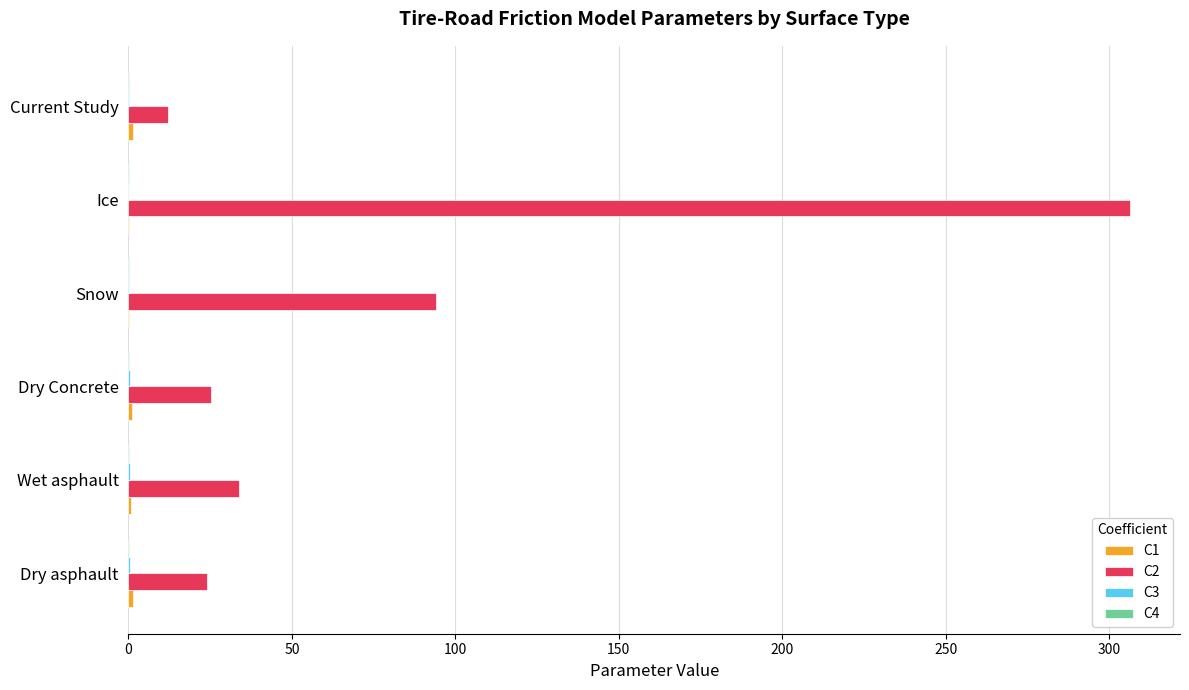

At which category is the sum across all series the highest?

Ice